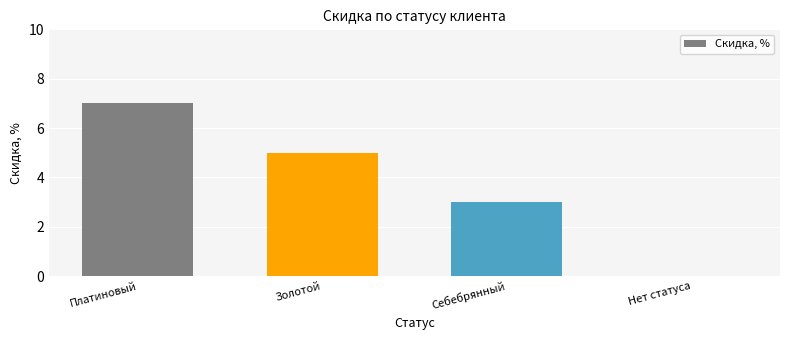

Is it true that the value at Золотой is 5?

True